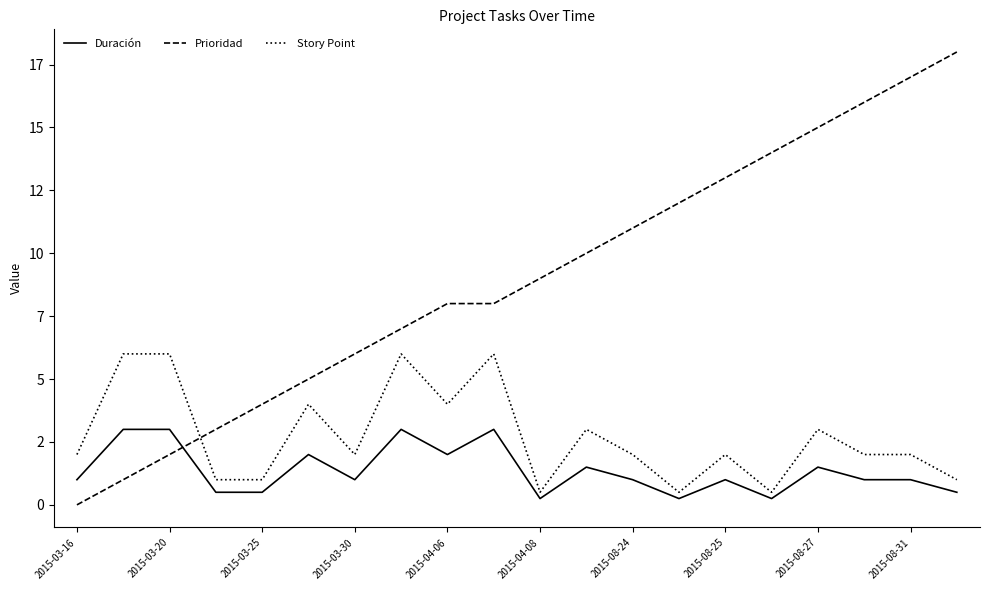

What are all the series names shown in the legend?

Duración, Prioridad, Story Point